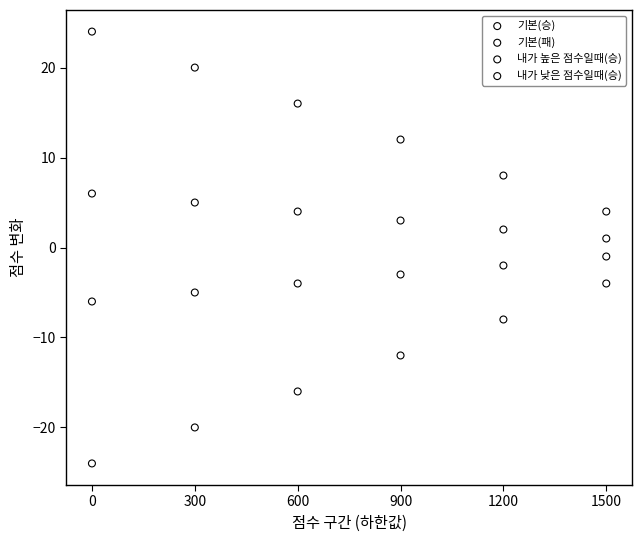

What are all the series names shown in the legend?

기본(승), 기본(패), 내가 높은 점수일때(승), 내가 낮은 점수일때(승)